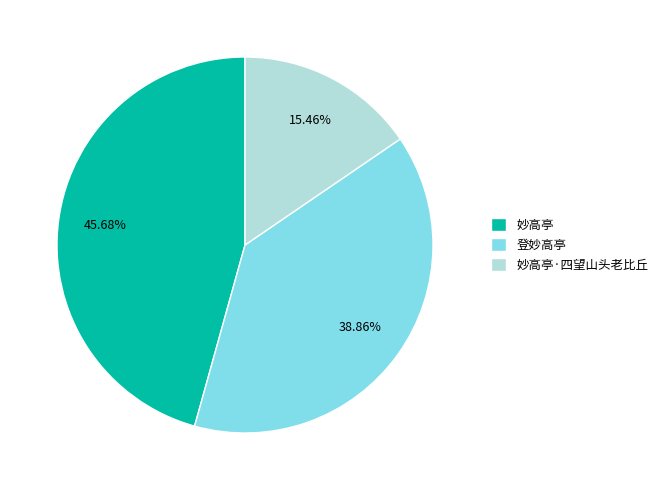

Which category has the smallest portion of the pie?

妙高亭·四望山头老比丘